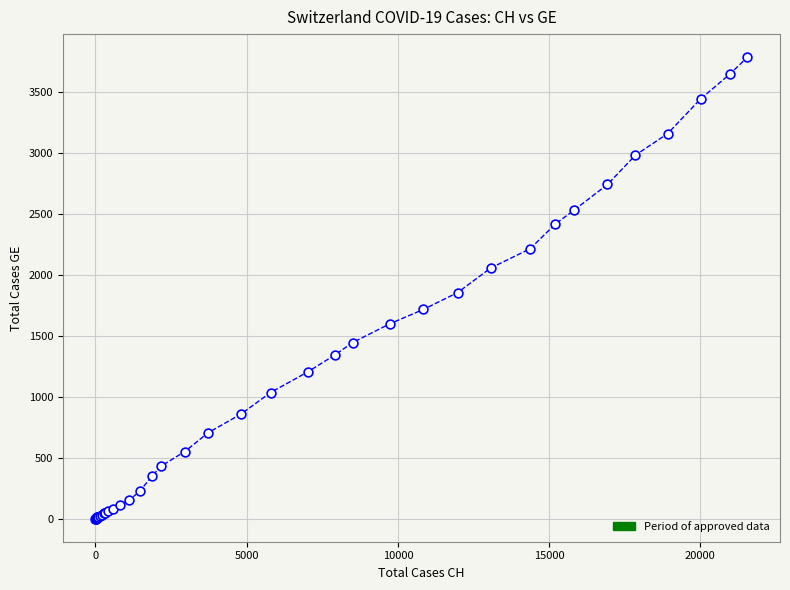

What is the maximum value shown in the chart?

3788